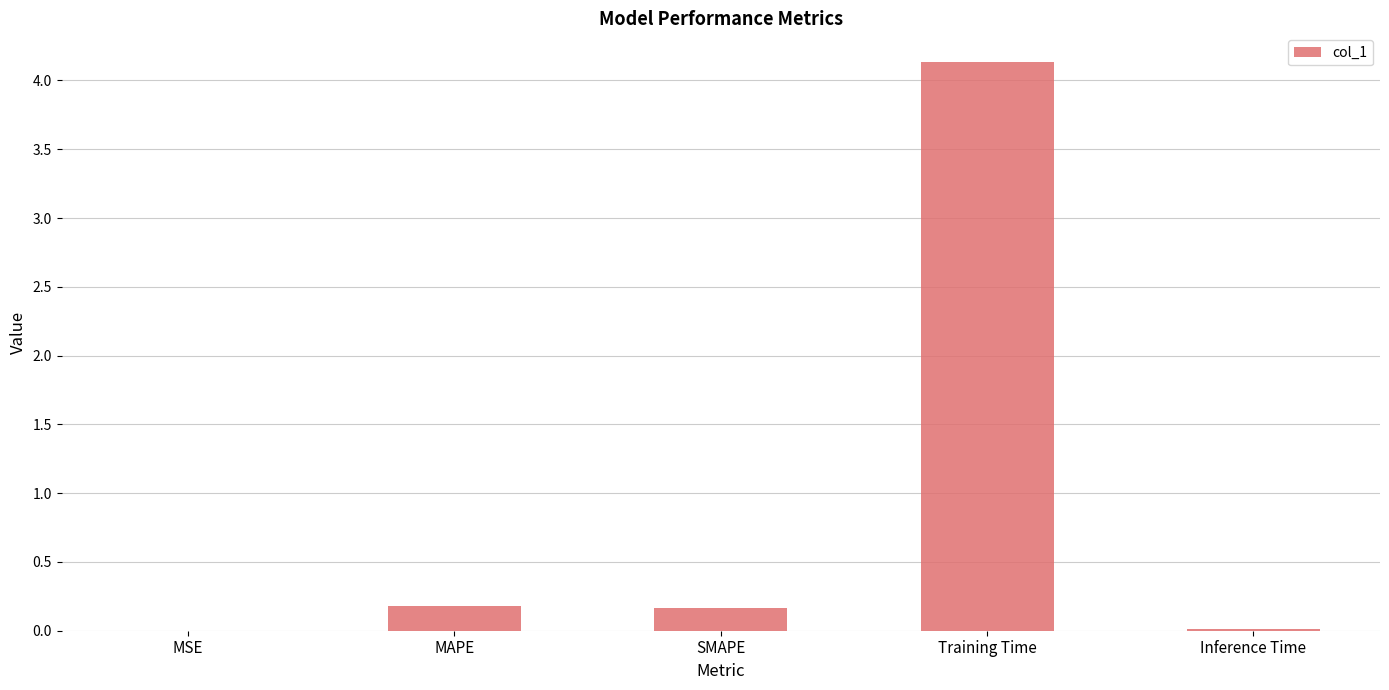

The chart shows a value of 0.2 at MAPE. True or false?

True